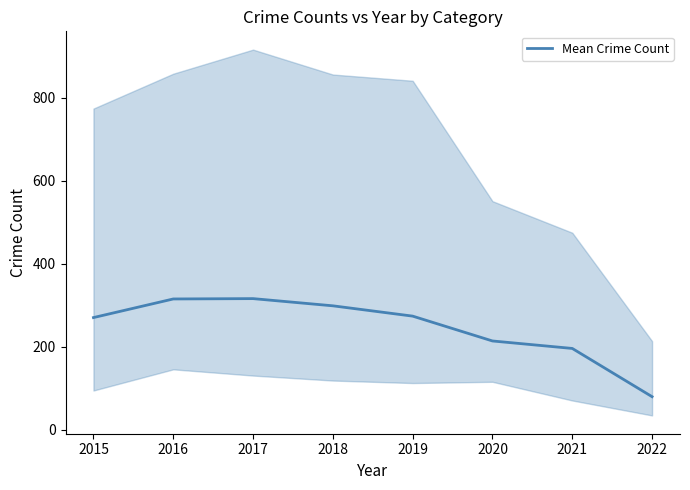

How many categories are shown in the chart?

8